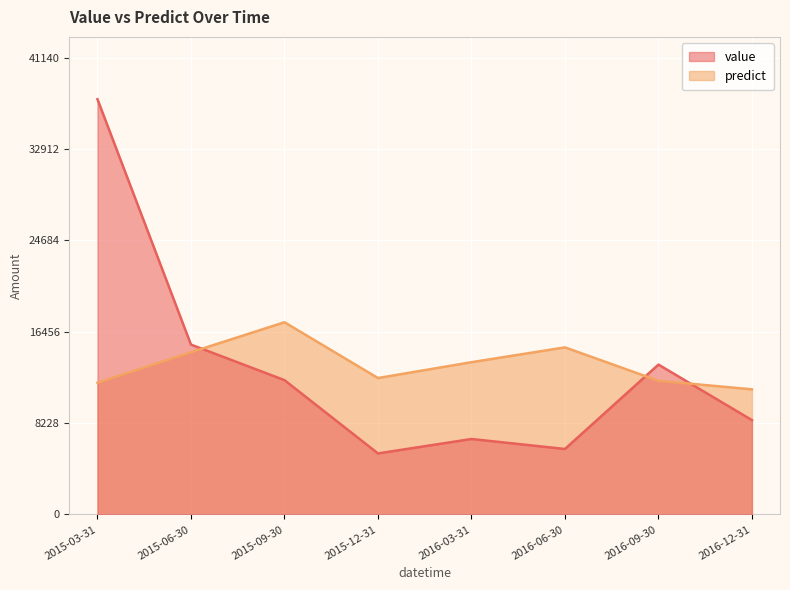

True or false: predict has more than 2 points higher than both neighbors.

False